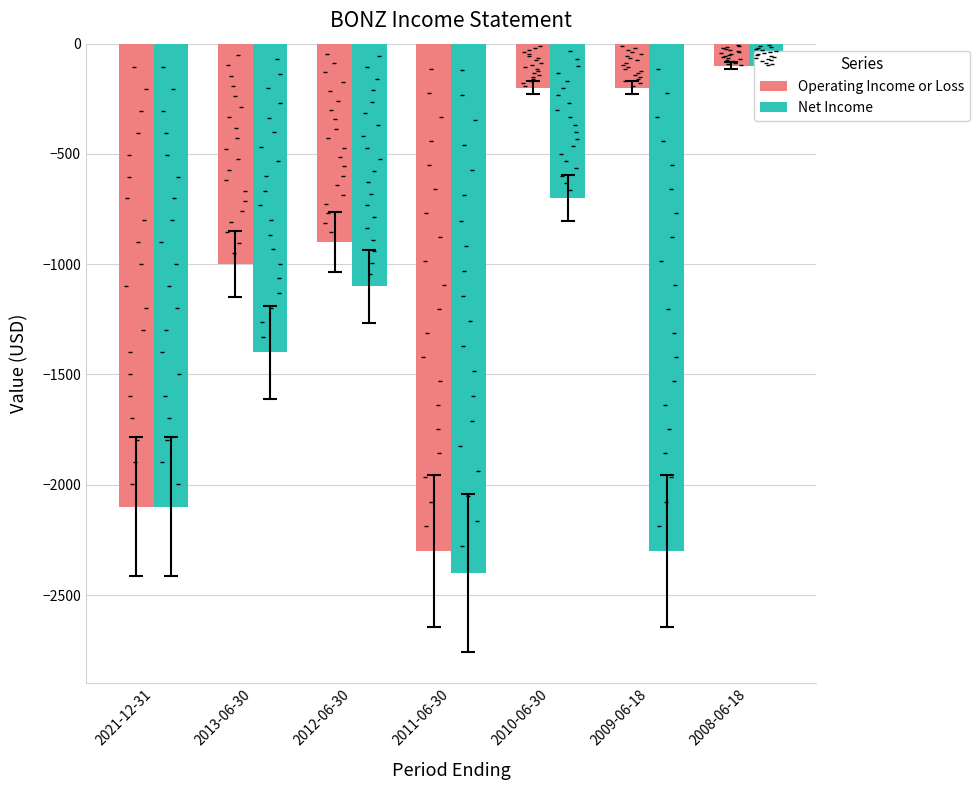

What are all the series names shown in the legend?

Operating Income or Loss, Net Income